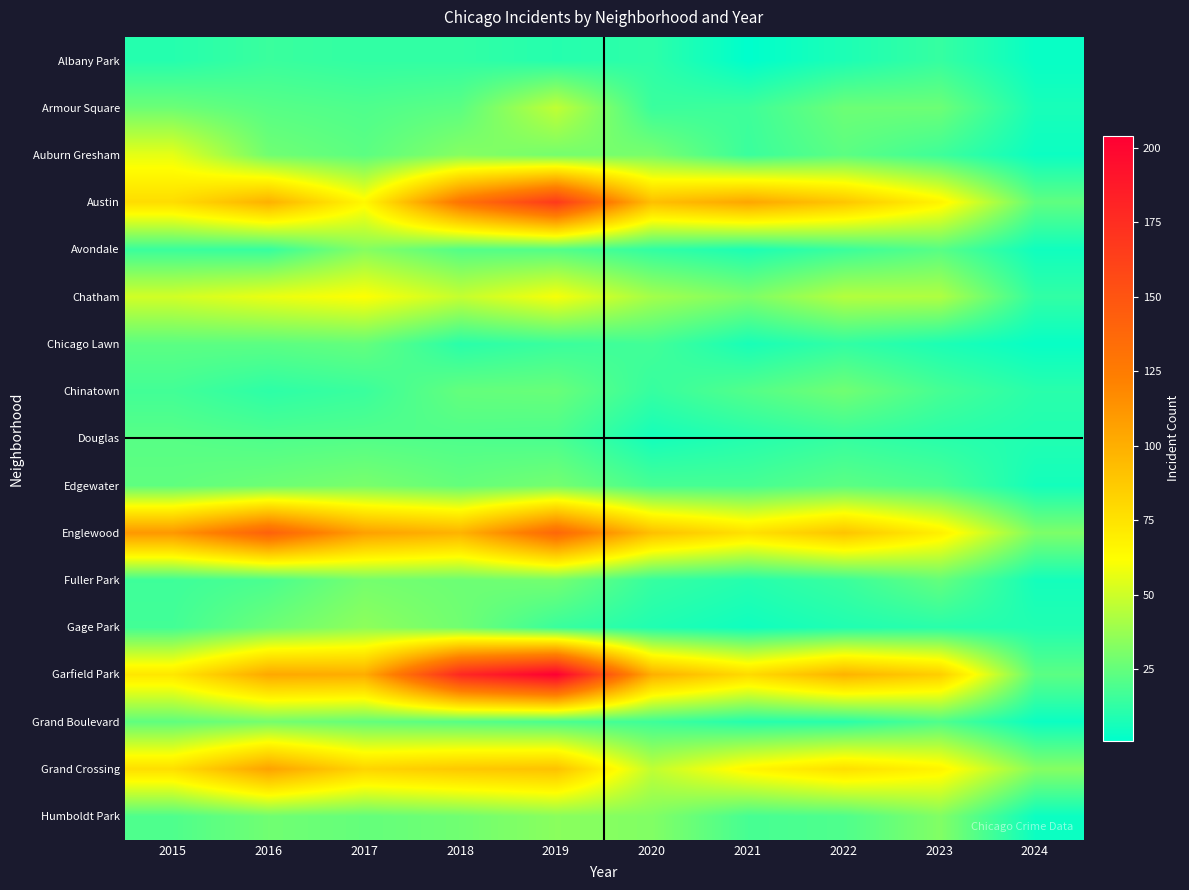

Count the number of categories in the chart.

10